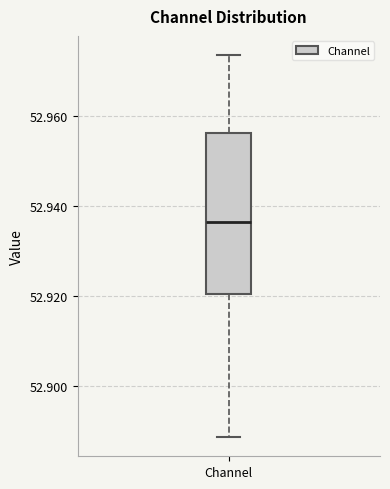

Read this box plot against the y-axis: the position of the median line, the range covered by the box, and the ends of both whiskers. The values are not printed on the chart, so give them approximately, as read against the axis.

median 52.936, box 52.920 to 52.956, whiskers 52.888 to 52.974